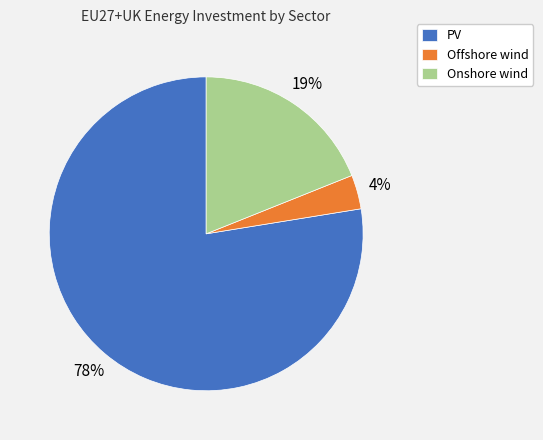

Do PV and Onshore wind together represent more than half of the pie?

Yes